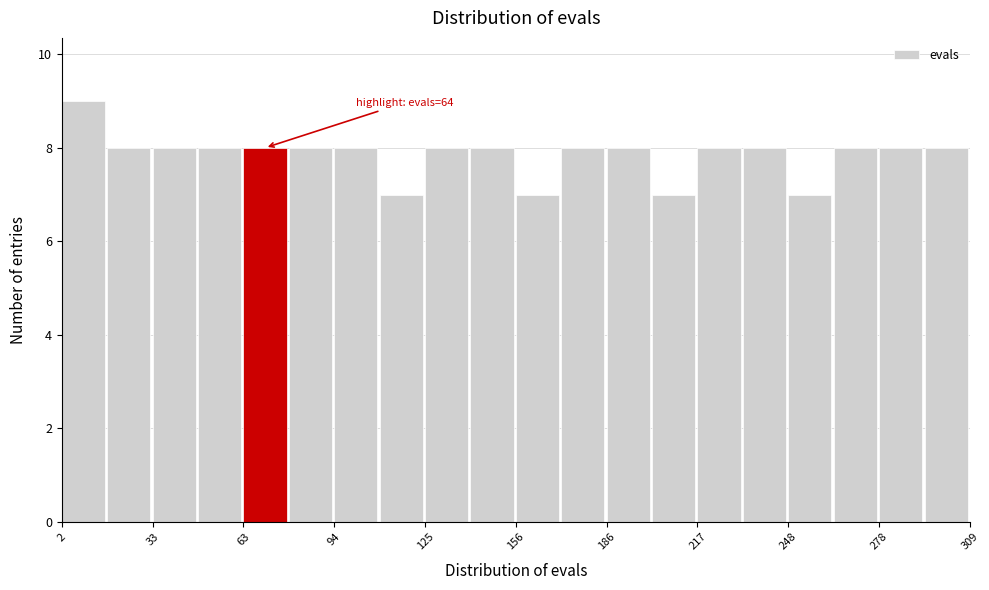

Around what value on the x-axis is the tallest bar? Give the approximate position of its centre, as read against the axis.

10